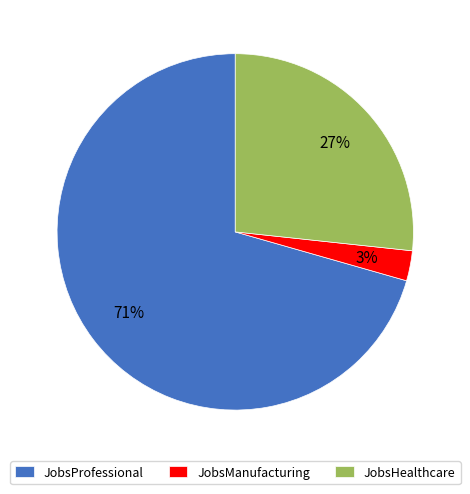

What is the largest slice in the pie chart?

JobsProfessional